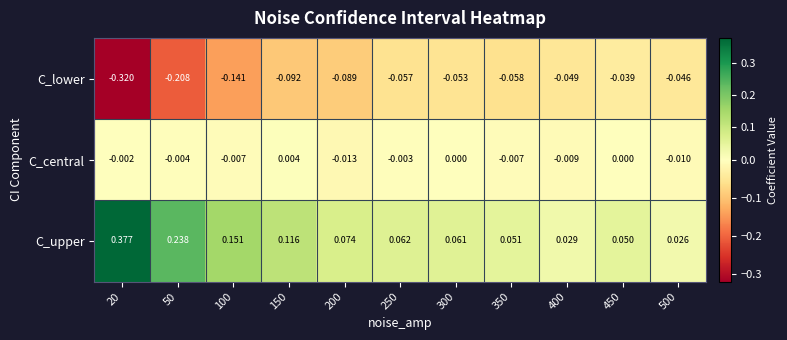

Rank the series at 500 from lowest to highest value.

C_lower, C_central, C_upper